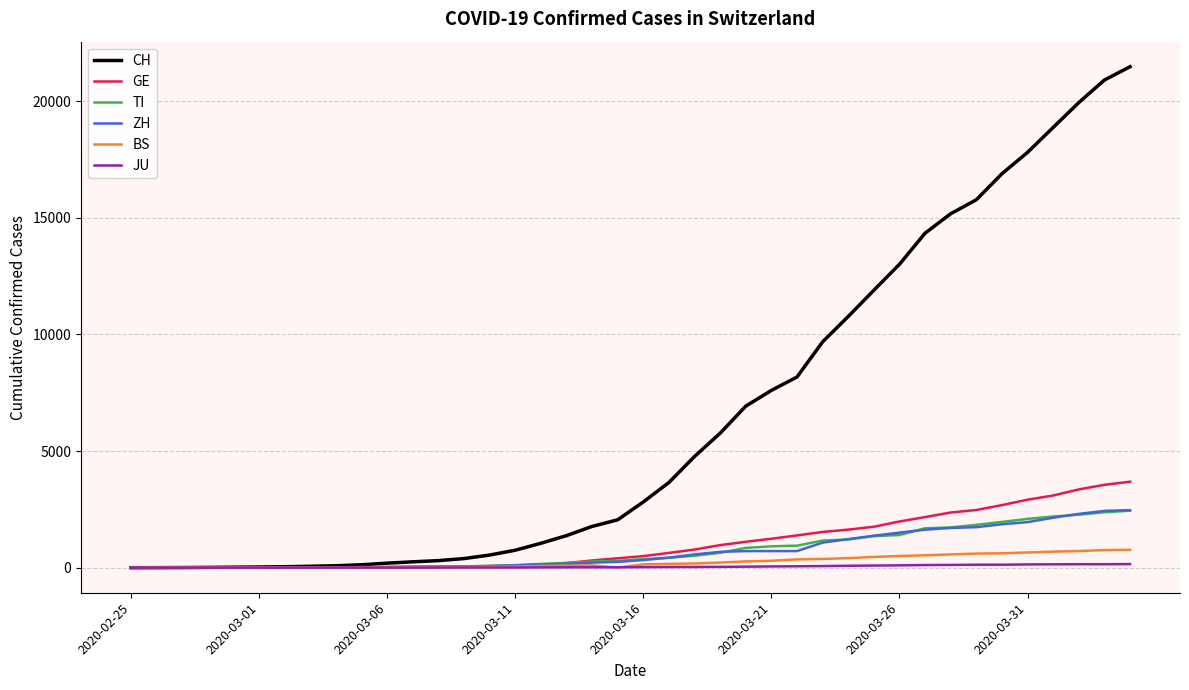

Which series has the largest total across all categories?

CH